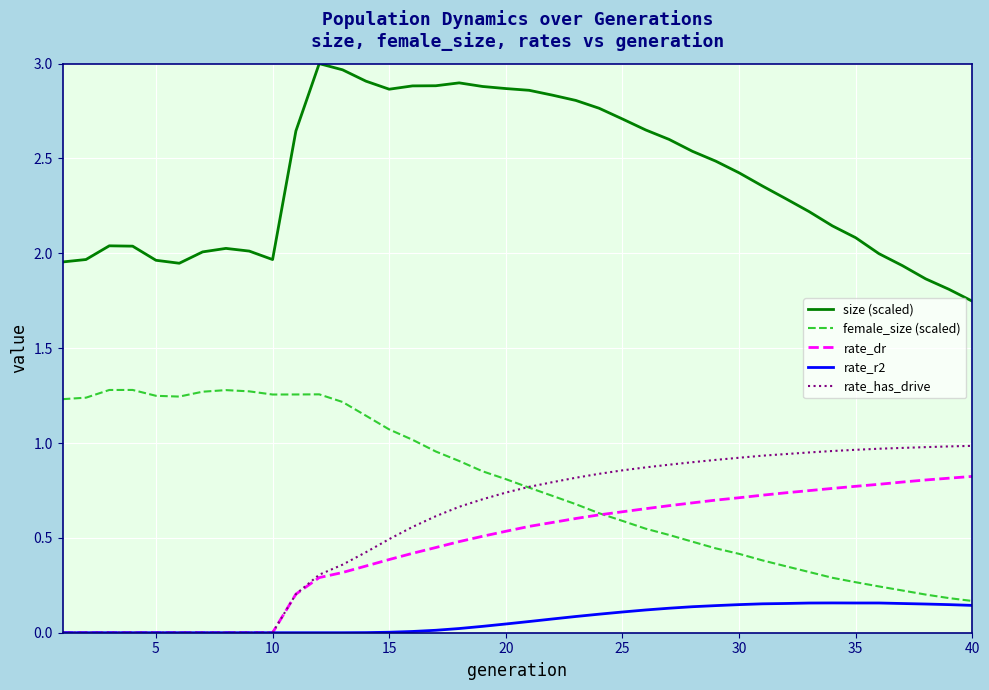

How many lines are shown in the chart?

5